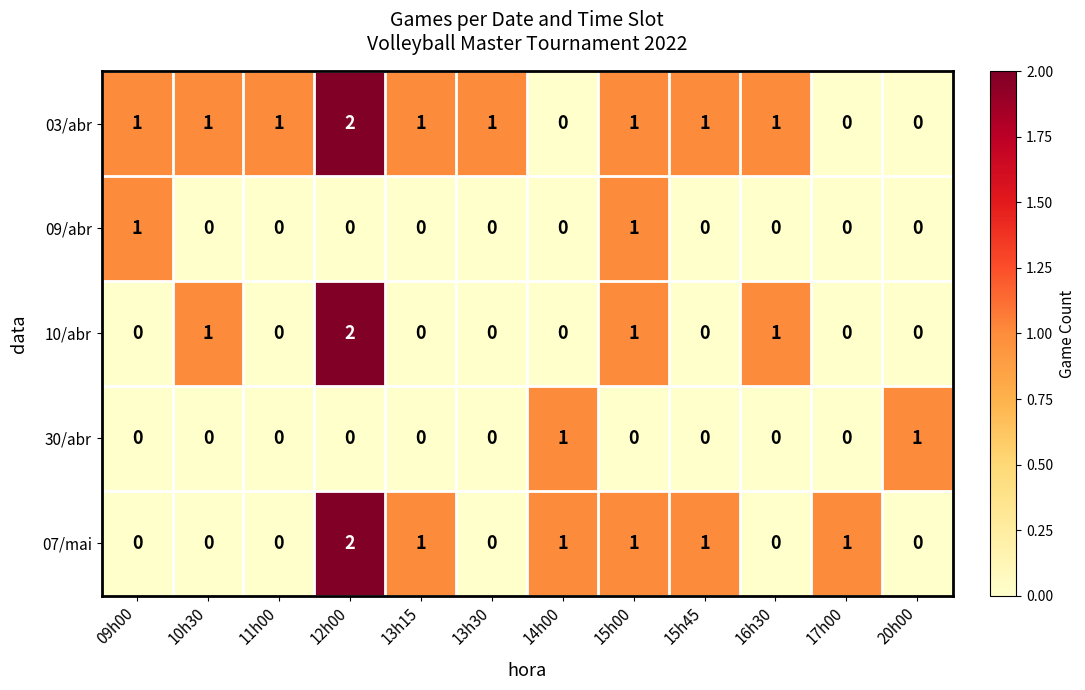

Which series has the largest total across all categories?

03/abr